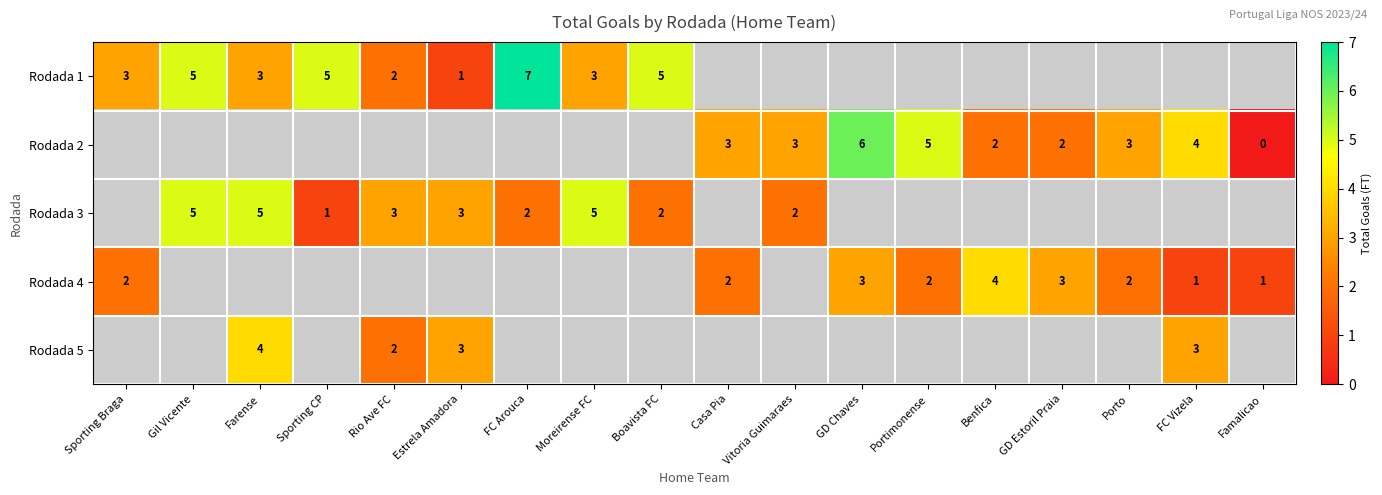

How many data points does each series have?

18